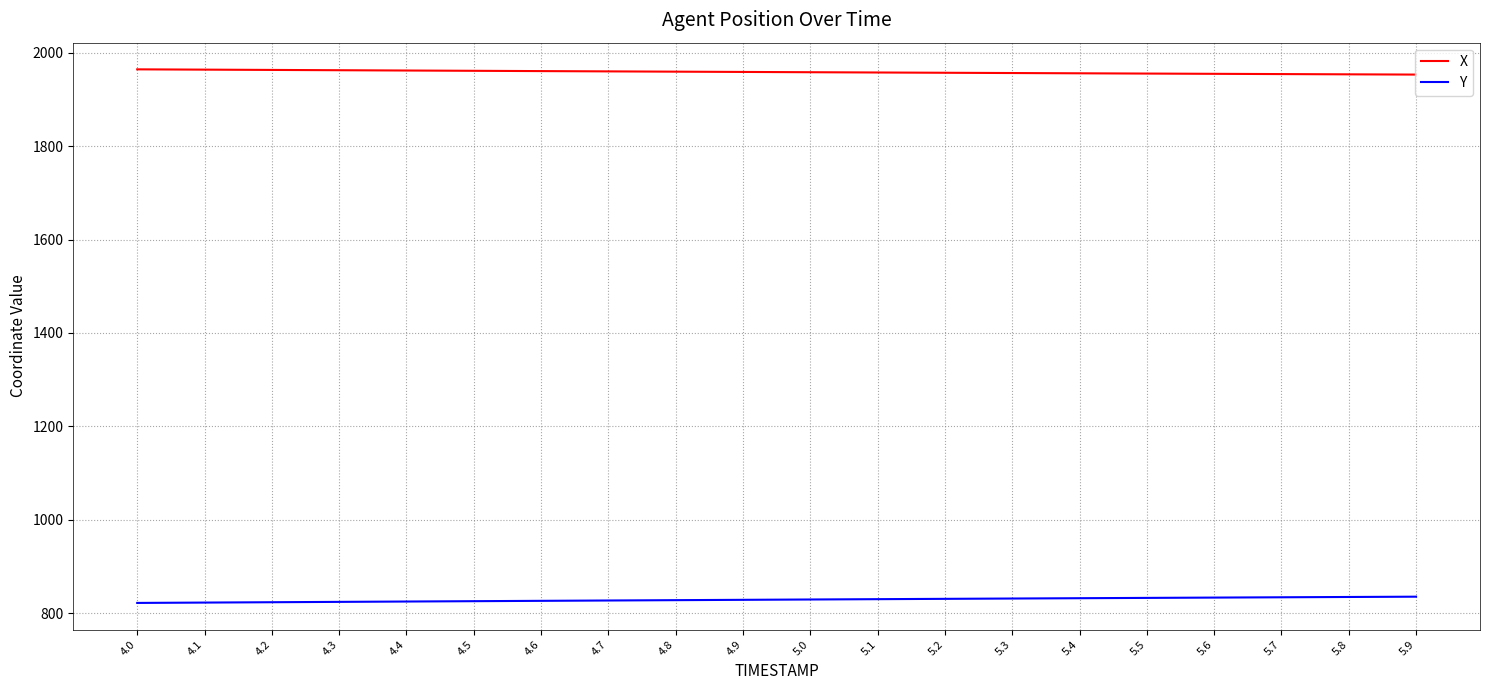

True or false: X and Y intersect in this chart.

False